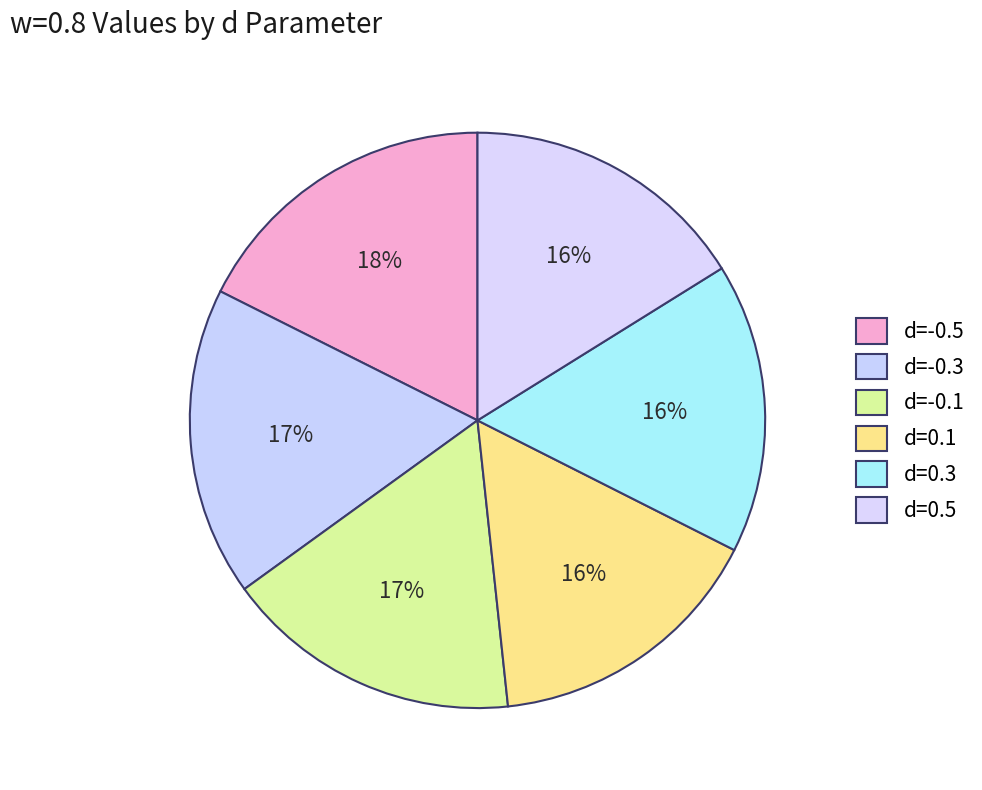

Rank the categories by value from highest to lowest.

d=-0.5, d=-0.3, d=-0.1, d=0.3, d=0.5, d=0.1